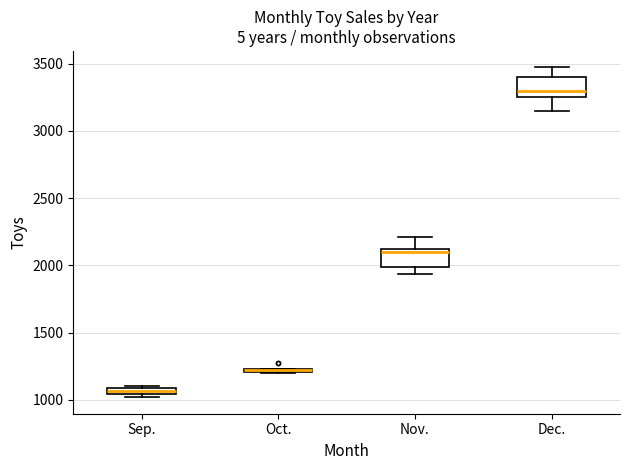

Where is the upper edge of the box for Sep. on the y-axis? The values are not printed on the chart, so give them approximately, as read against the axis.

1100